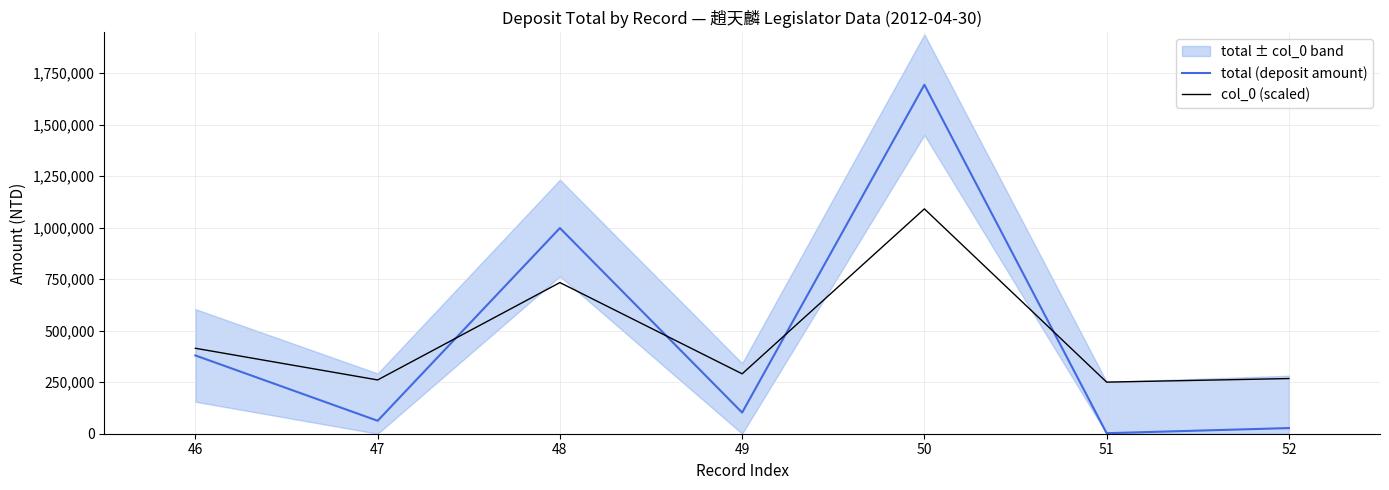

Reading left to right, transcribe all the data shown in this chart.

total (deposit amount): 46=379943.0	47=62817.0	48=998279.0	49=102653.0	50=1693963.0	51=2552.0	52=27368.0
col_0 (scaled): 46=414747.4	47=261070.8	48=733688.2	49=290761.7	50=1091303.1	51=250484.0	52=267778.4